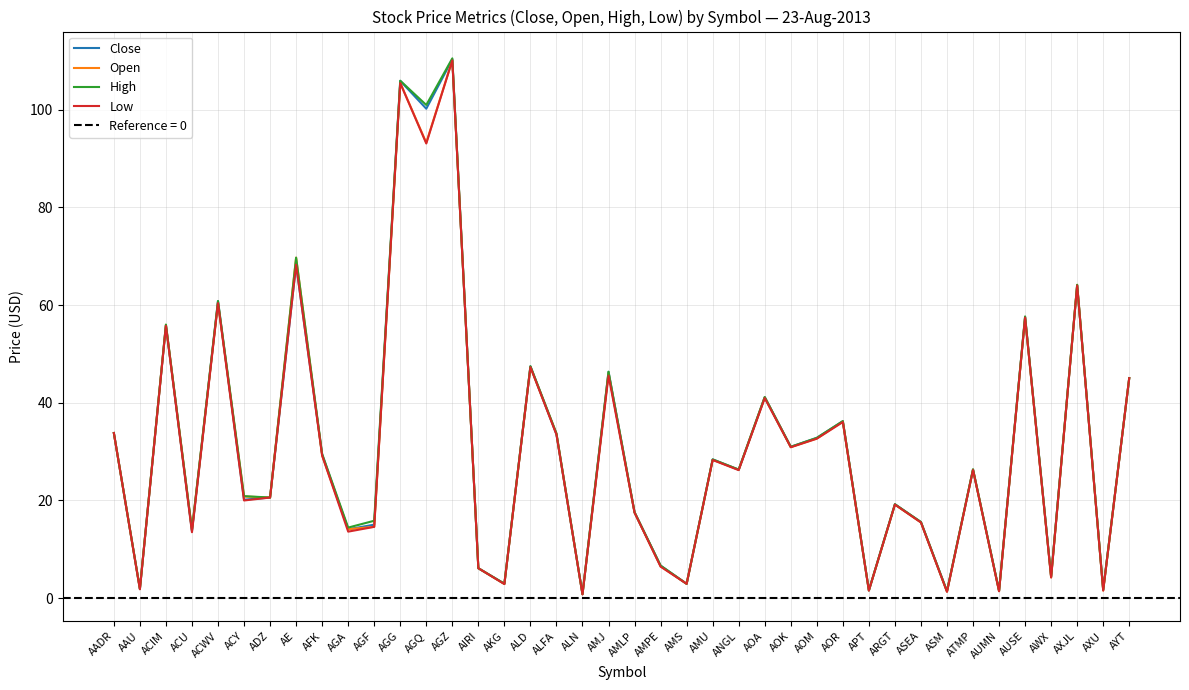

Rank the series by their average value, from lowest to highest.

Low, Open, Close, High